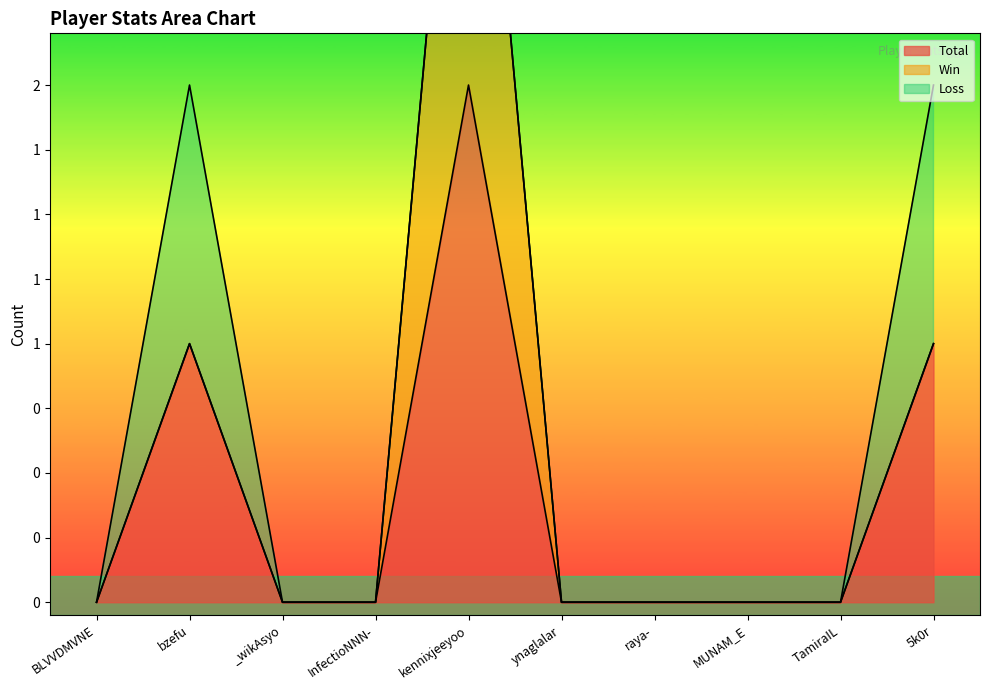

Where is the first local maximum for Total?

bzefu